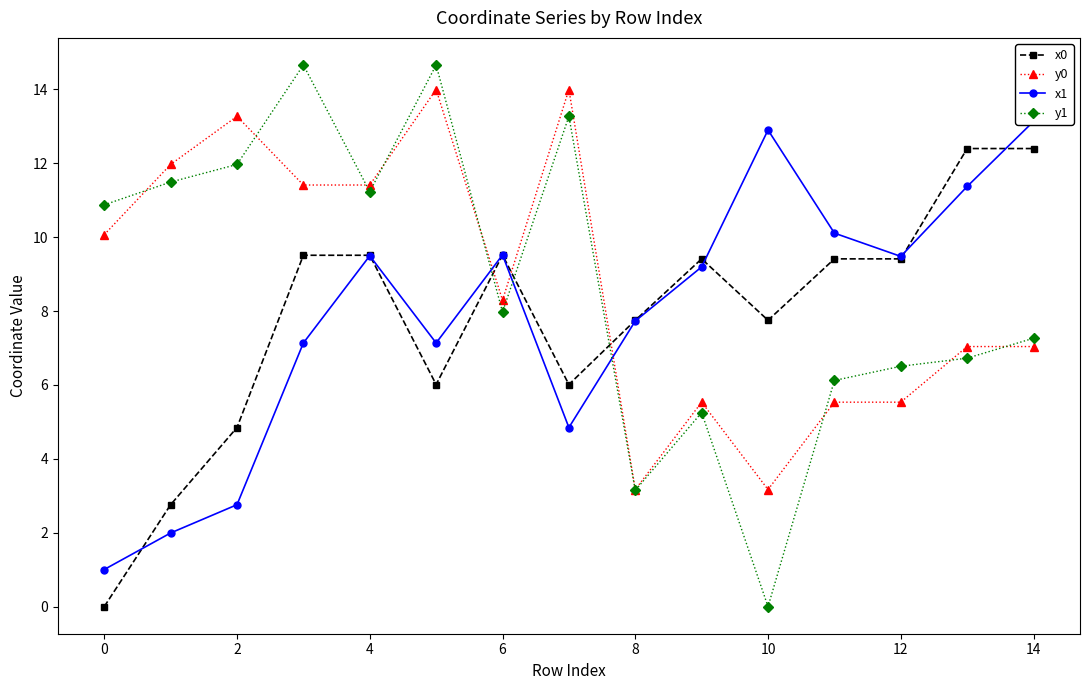

Which series has the widest spread of values?

y1